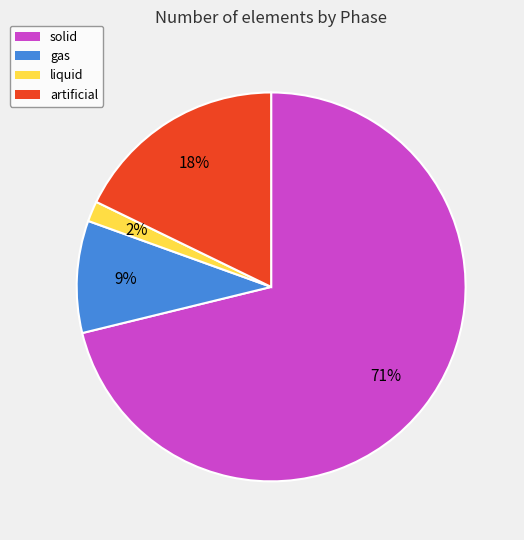

Combined, do liquid and gas account for over 50%?

No